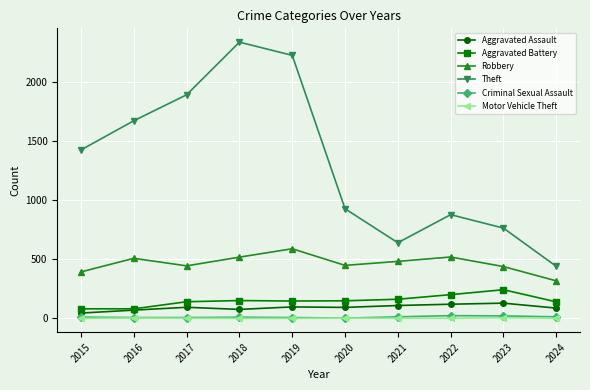

What is the difference between the maximum and minimum values in the Robbery series?

272